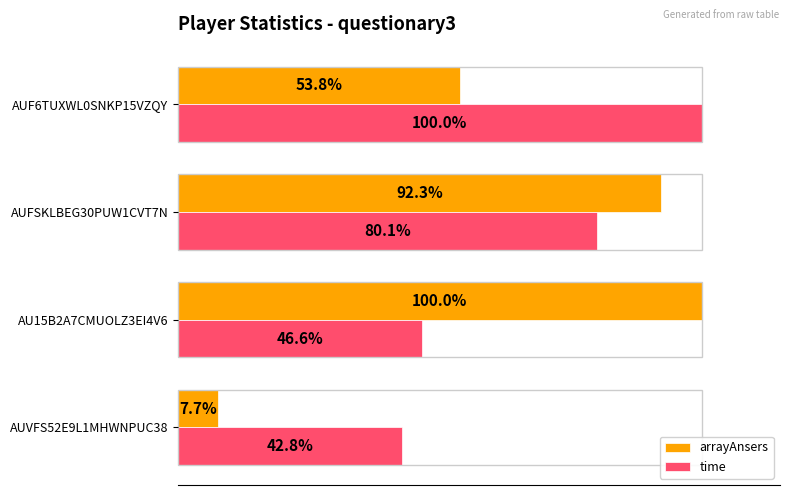

At AUVFS52E9L1MHWNPUC38, list the series in order from smallest to largest.

arrayAnsers, time